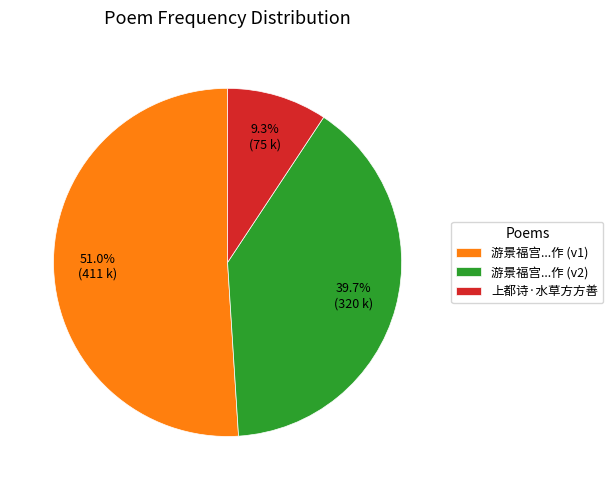

How much of the chart is everything except 游景福宫...作 (v2)?

60.3%